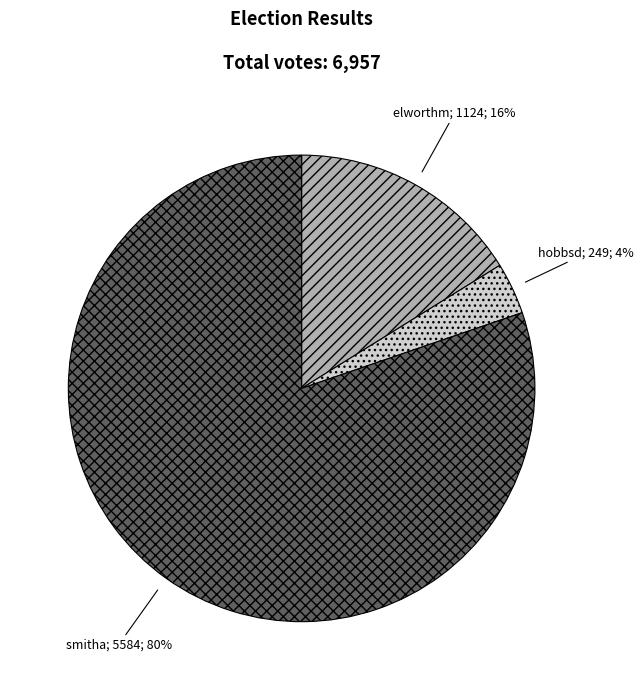

Is there any slice that represents more than half of the pie?

Yes